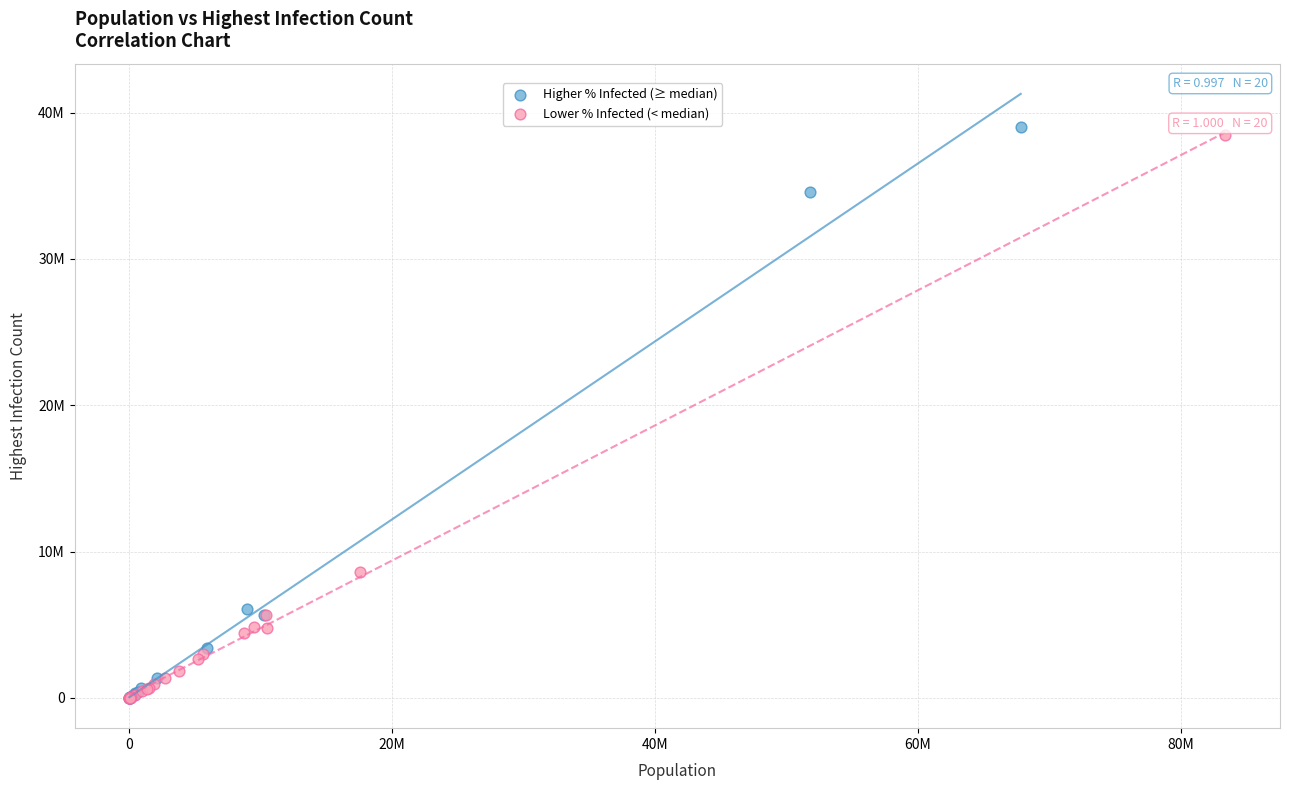

What are all the series names shown in the legend?

Higher % Infected (≥ median), Lower % Infected (< median)